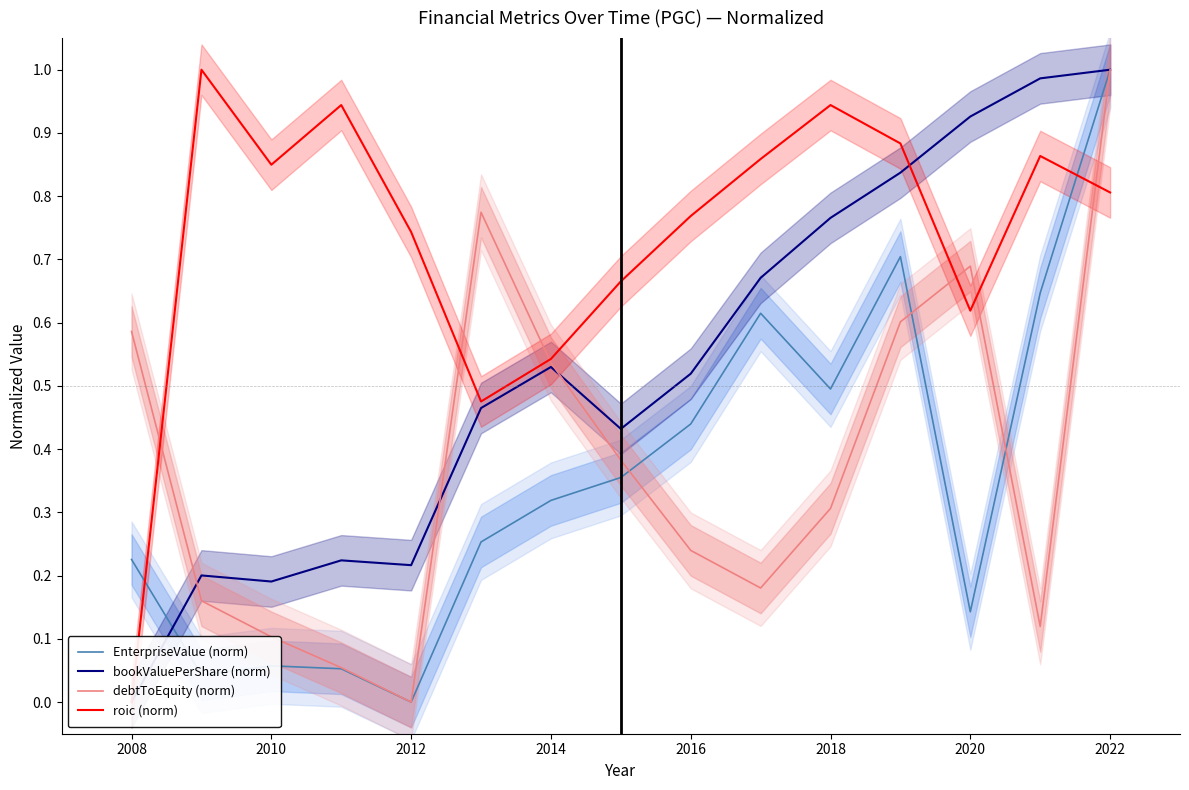

Is it true that debtToEquity (norm) equals 0.2 at 2018?

False